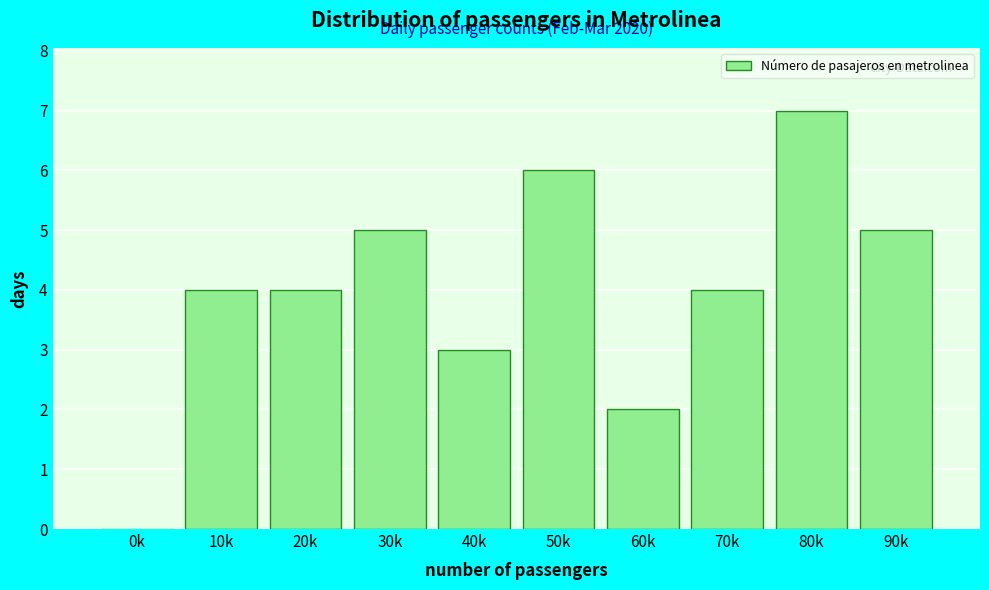

Reading left to right, list all the values displayed in this chart.

0k=0	10k=4	20k=4	30k=5	40k=3	50k=6	60k=2	70k=4	80k=7	90k=5